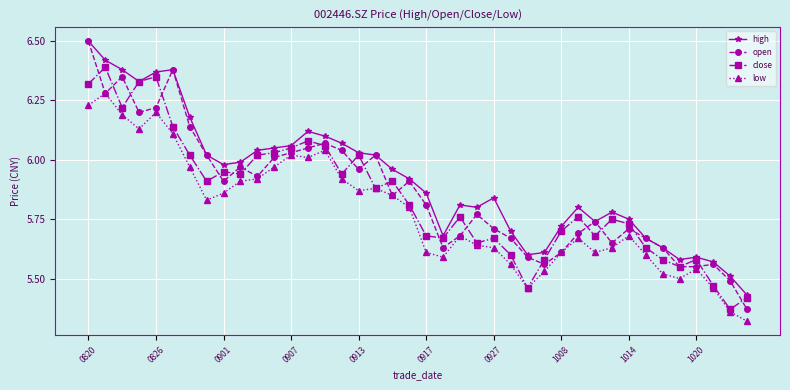

True or false: close has more than 2 interior local peaks.

True